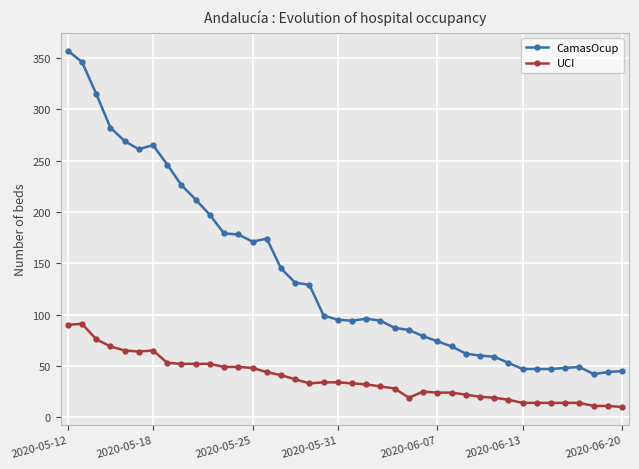

Count the number of data series in this chart.

2